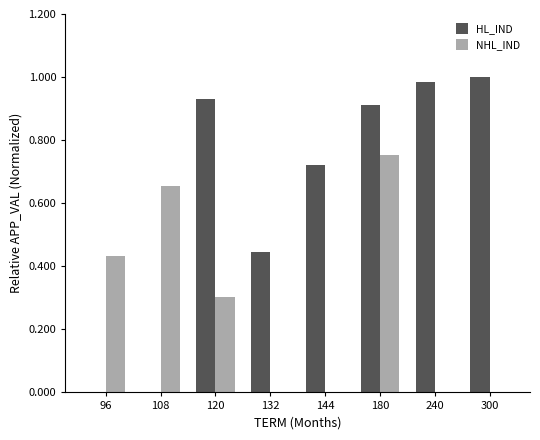

Which series has the largest total across all categories?

HL_IND